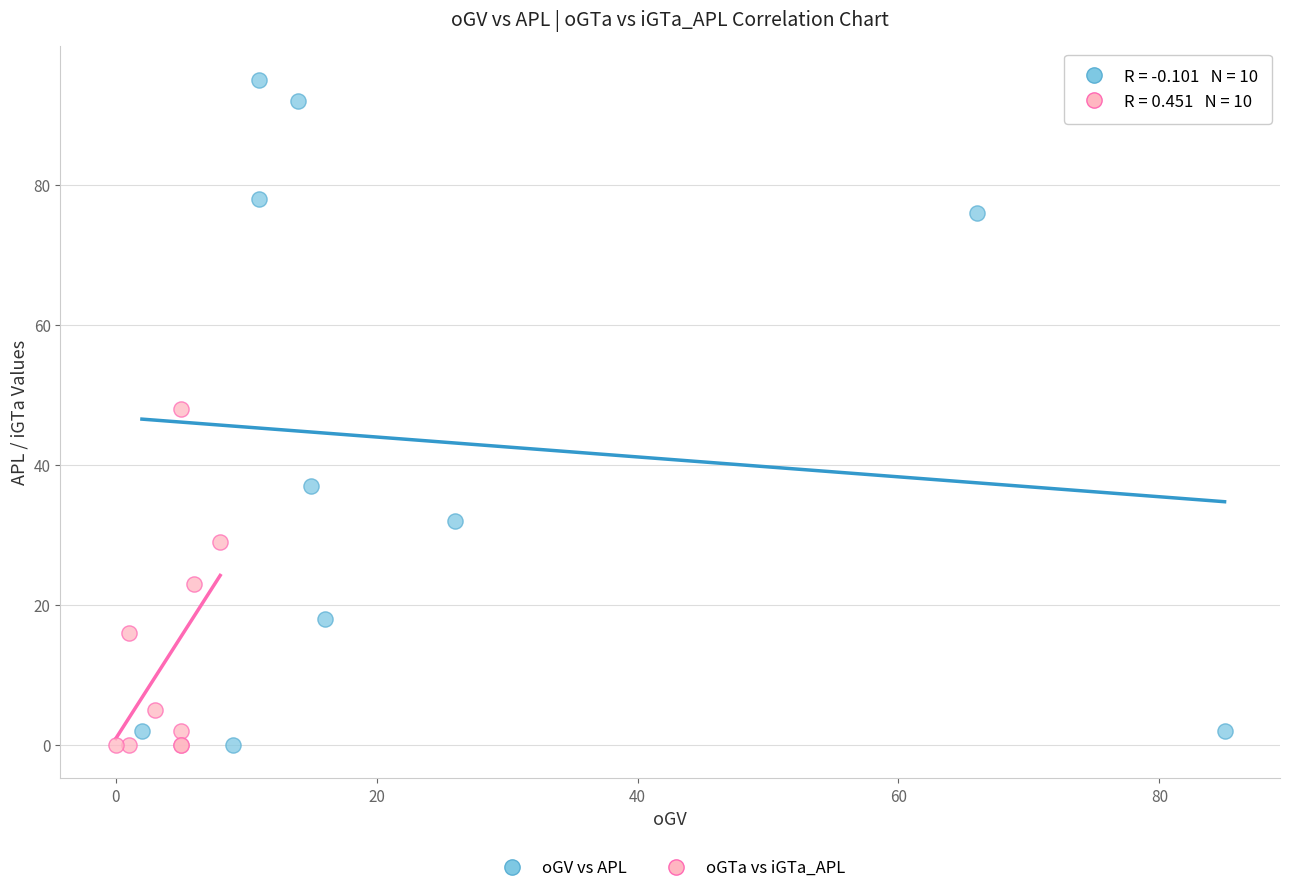

Which series has the widest spread of Y values?

oGV vs APL